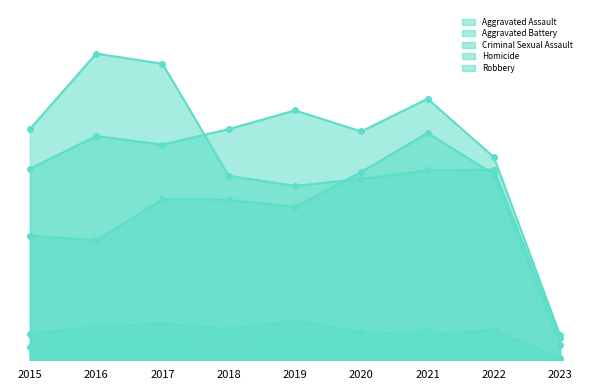

True or false: Aggravated Battery and Criminal Sexual Assault intersect in this chart.

False